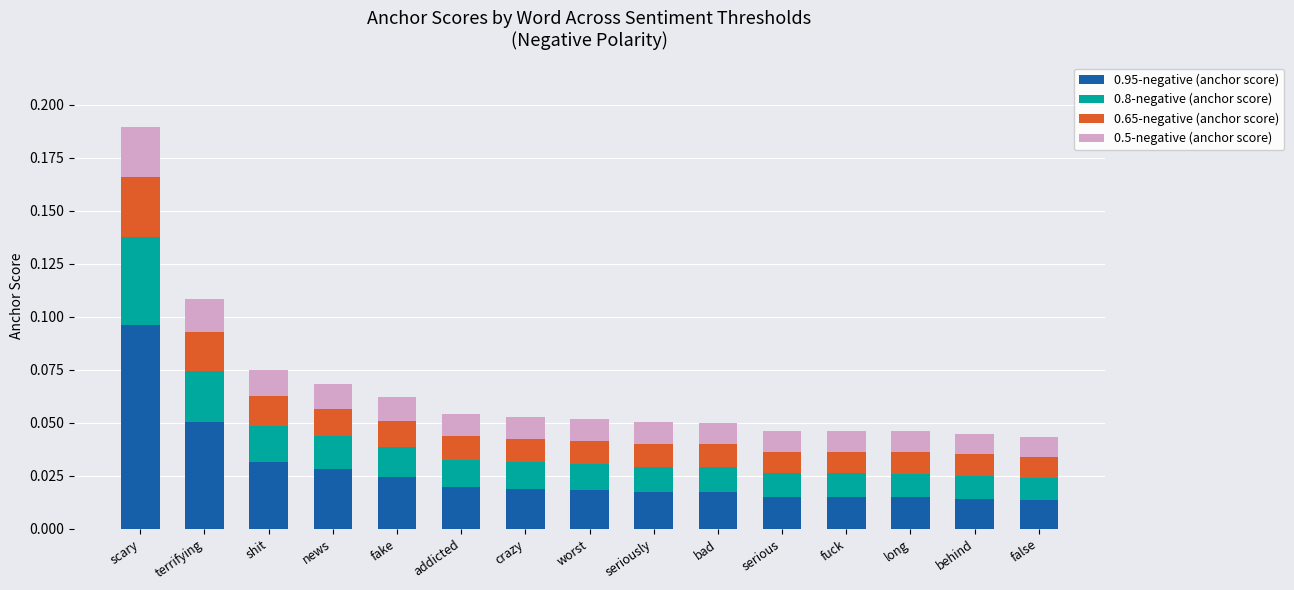

At which category is the sum across all series the highest?

scary